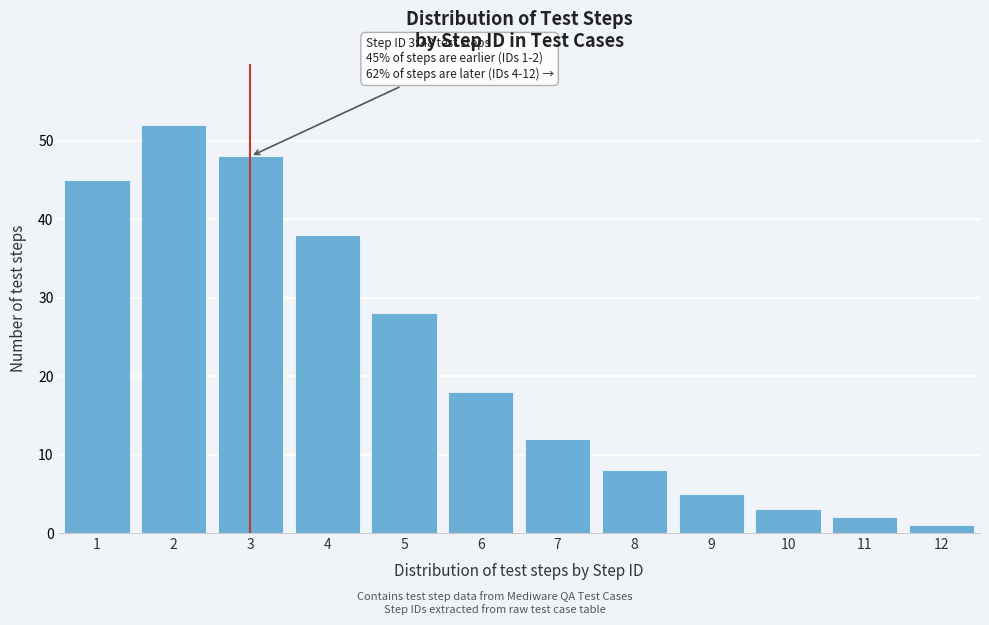

Reading left to right, list all the values displayed in this chart.

45	52	48	38	28	18	12	8	5	3	2	1